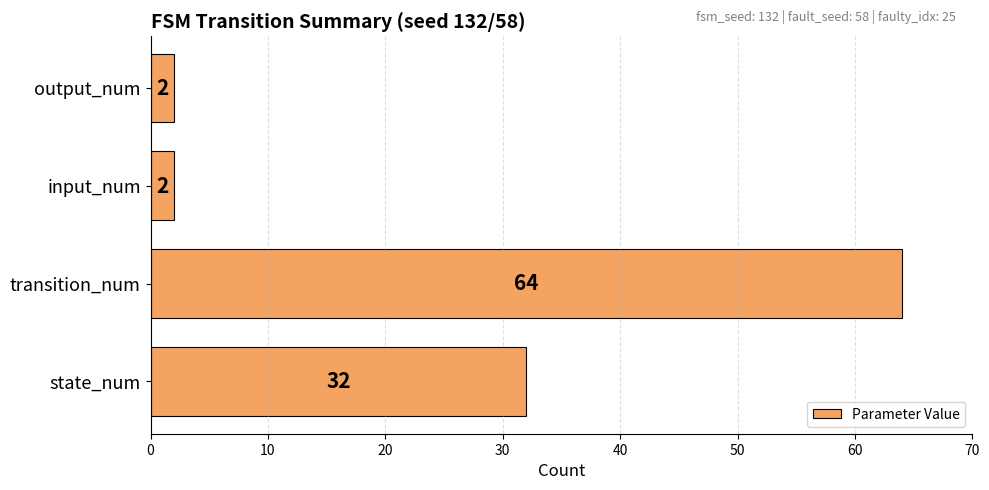

Reading top to bottom, transcribe all the data shown in this chart.

output_num=2	input_num=2	transition_num=64	state_num=32